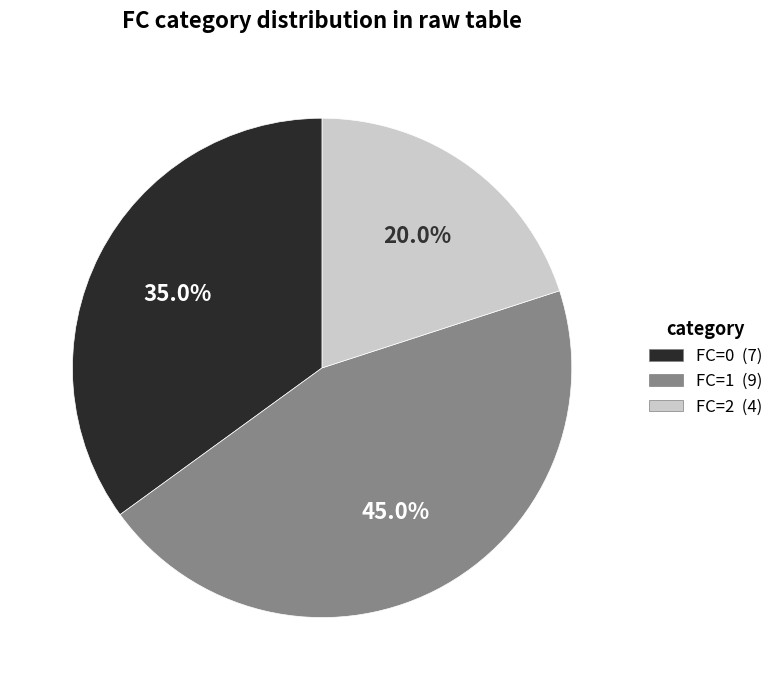

Rank the categories by value from highest to lowest.

FC=1, FC=0, FC=2